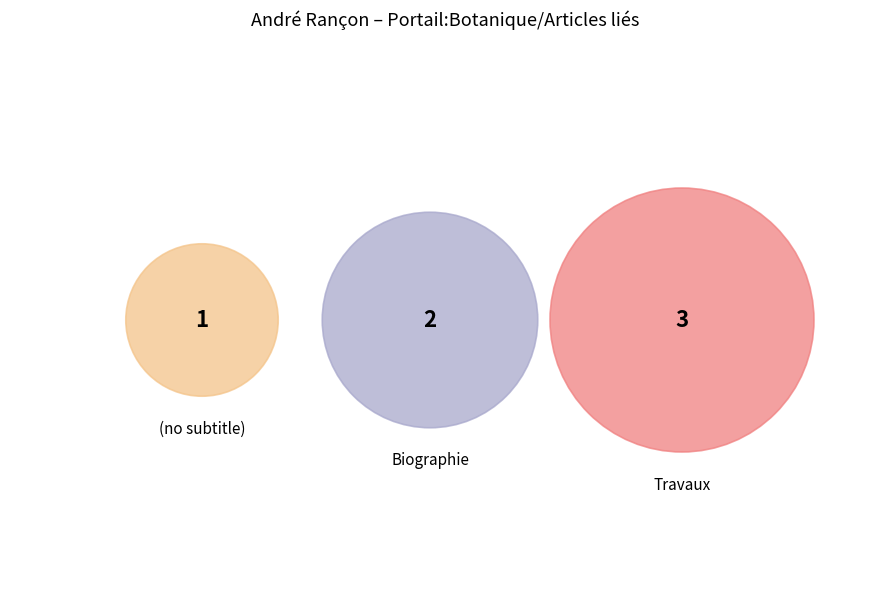

Which slice is the largest?

Travaux